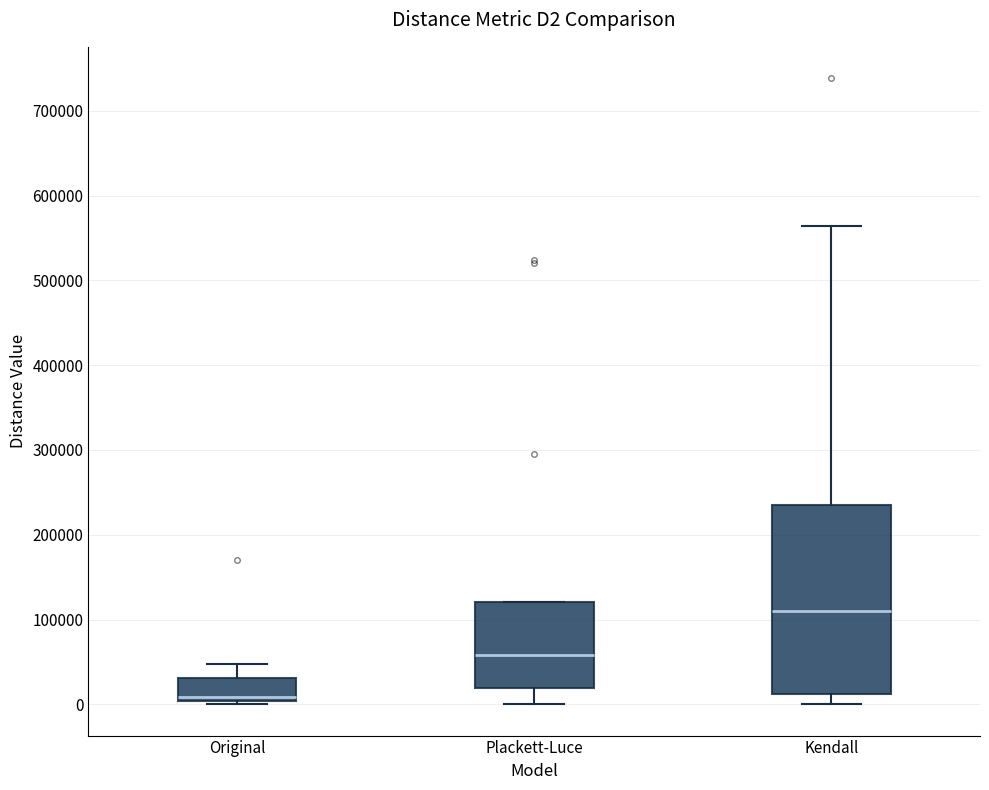

Where is the upper edge of the box for Plackett-Luce on the y-axis? The values are not printed on the chart, so give them approximately, as read against the axis.

120000